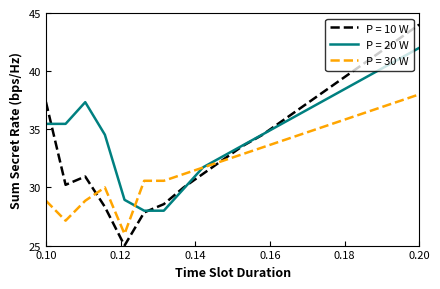

Which series has the widest spread of values?

P = 10 W